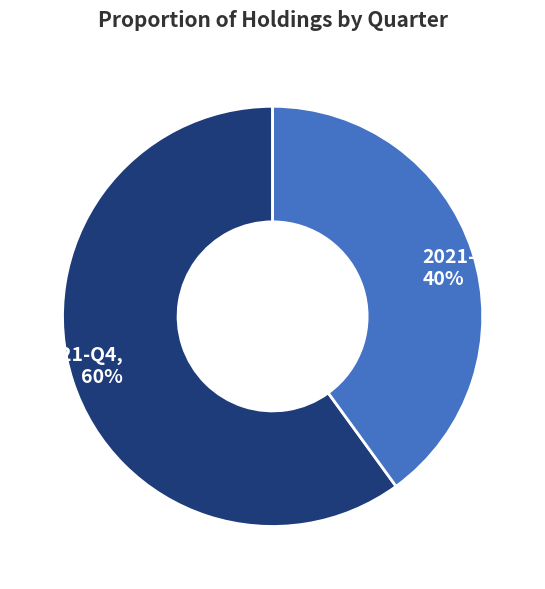

Does 2021-Q4 account for over 50% of the chart?

Yes